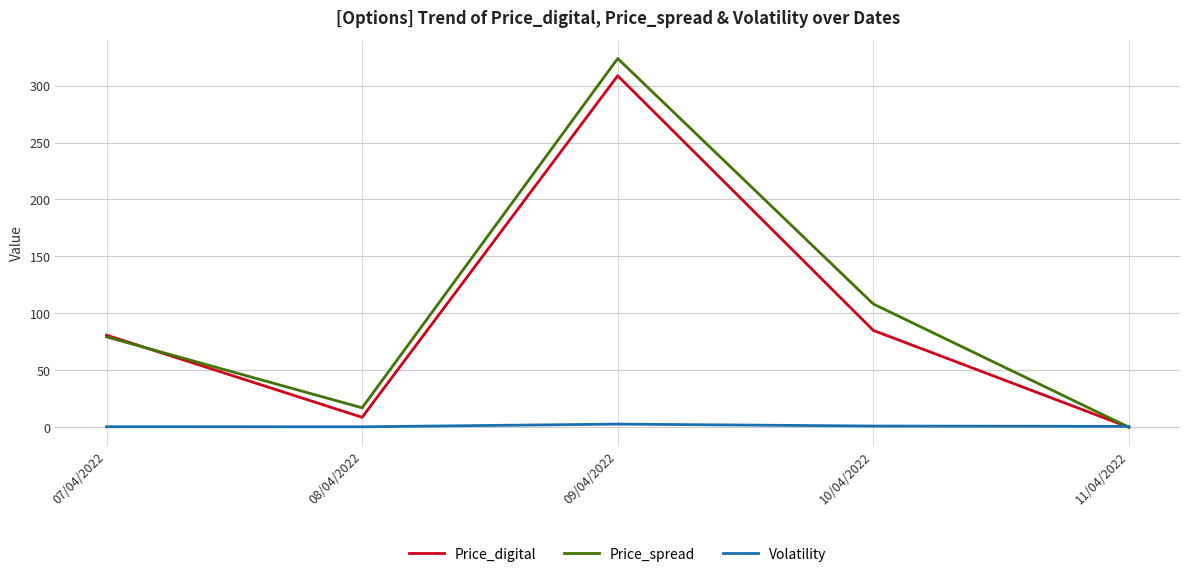

True or false: Price_spread has a value of 537.0 at 09/04/2022.

False